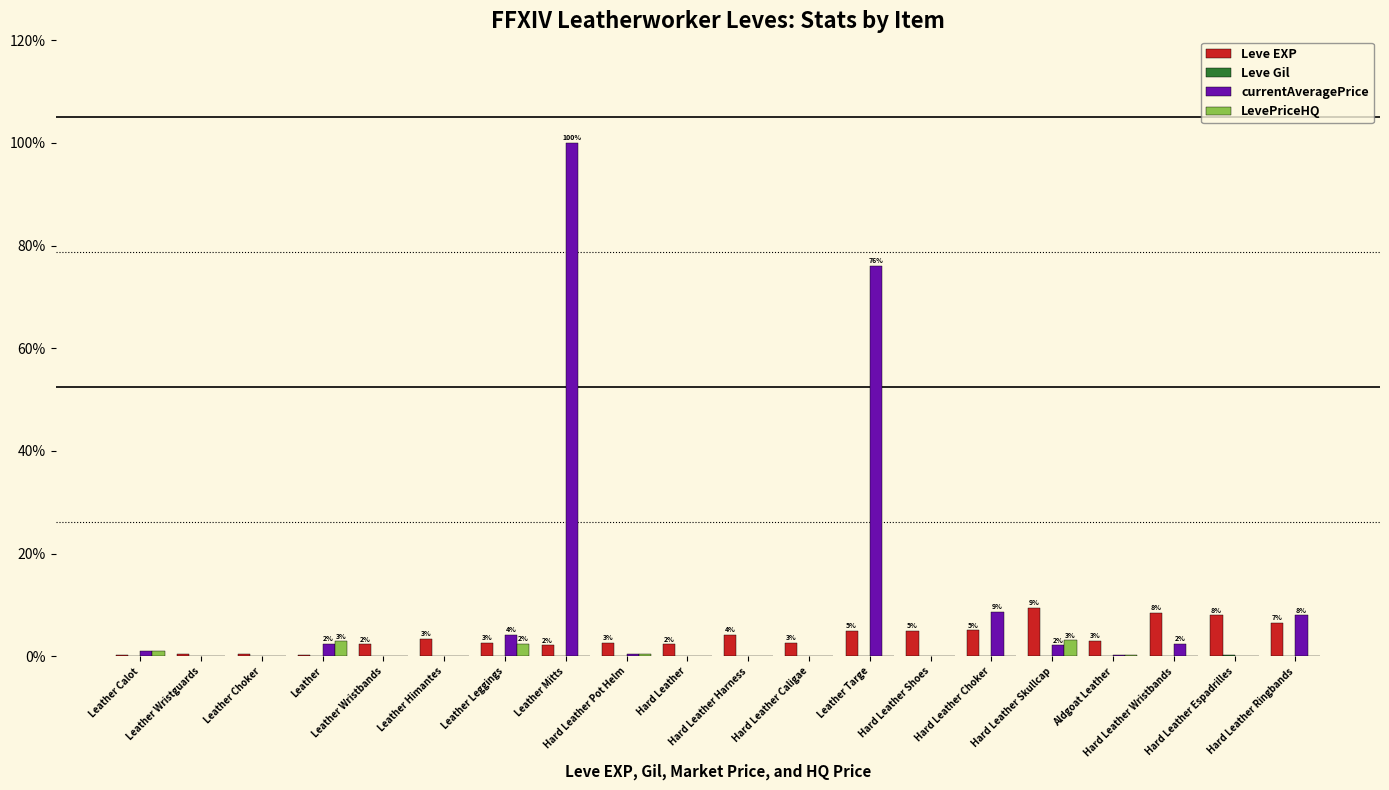

Count the number of data series in this chart.

4